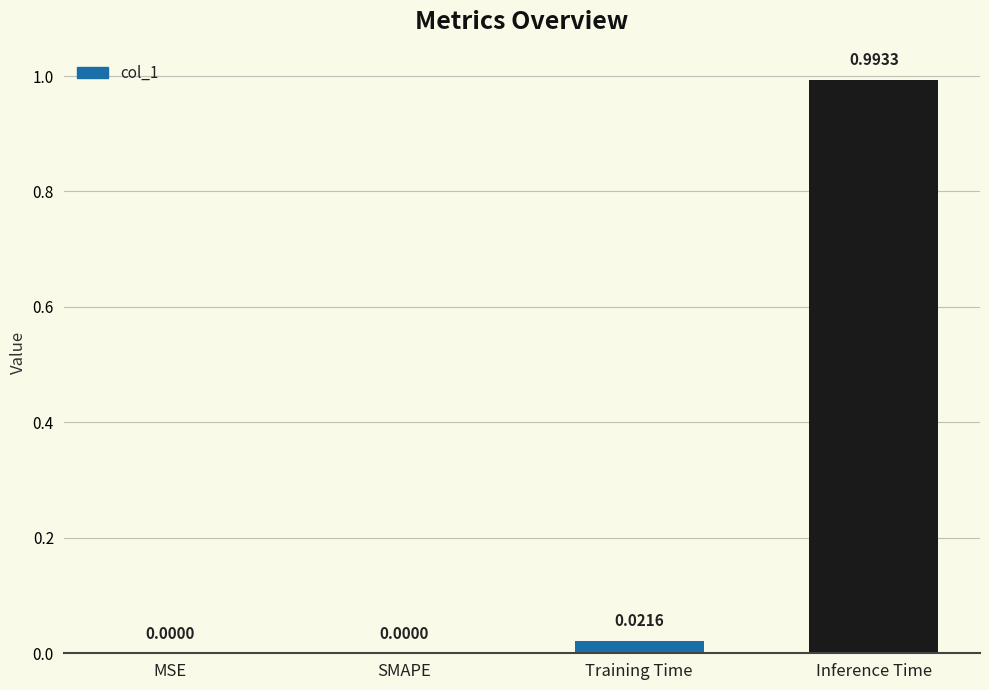

Count the number of values greater than 0.

2